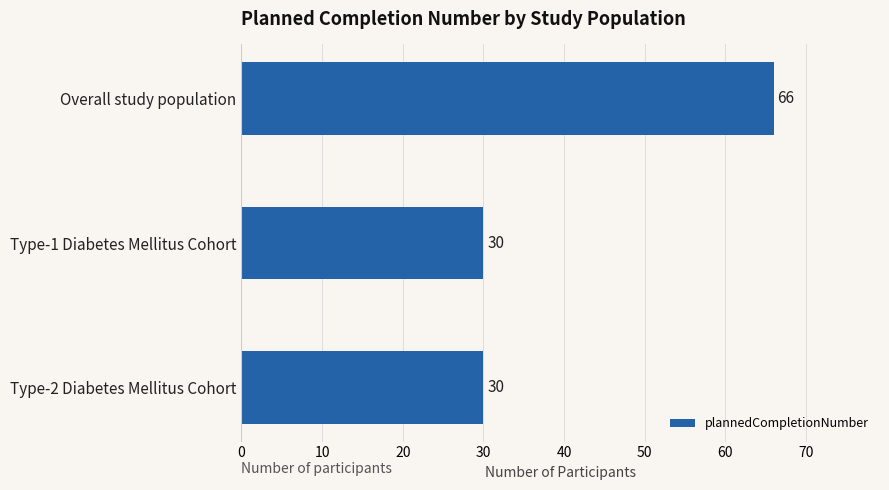

Does the chart contain stacked bars?

No